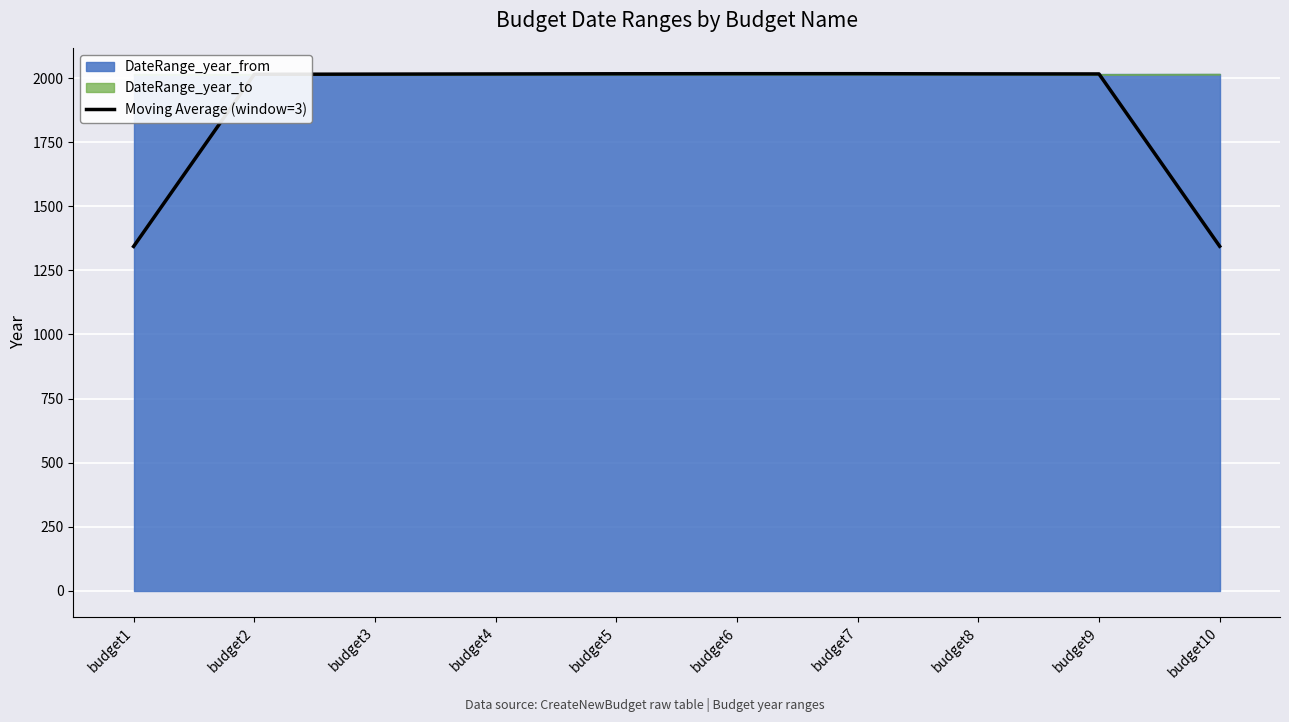

The chart shows a value of 1041.9 at budget2. True or false?

False